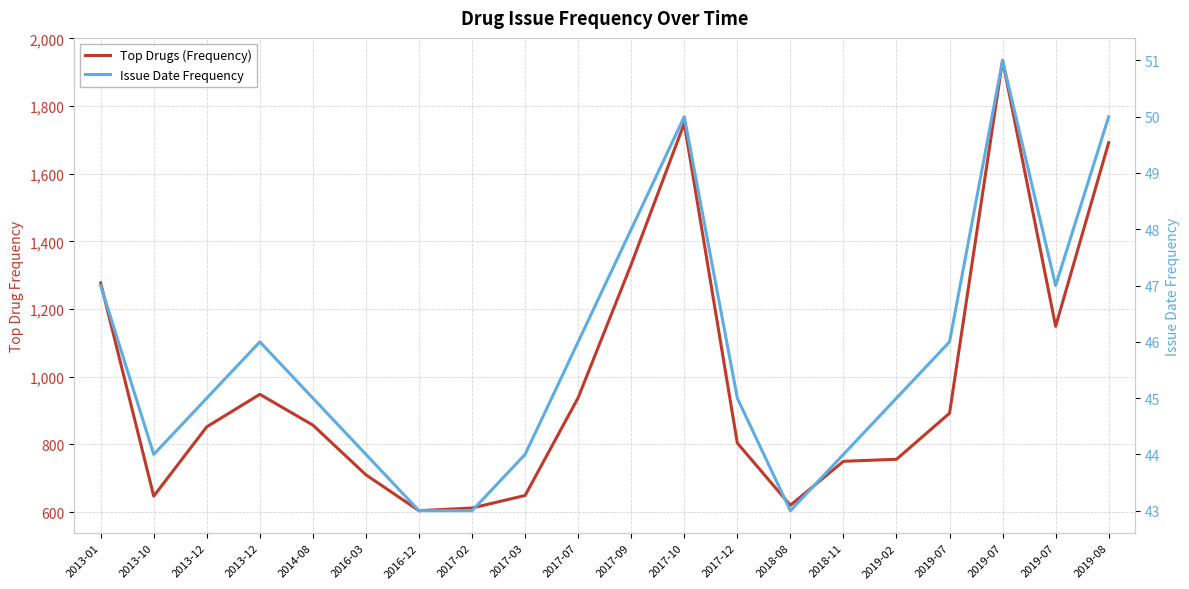

How many distinct data groups are displayed?

2